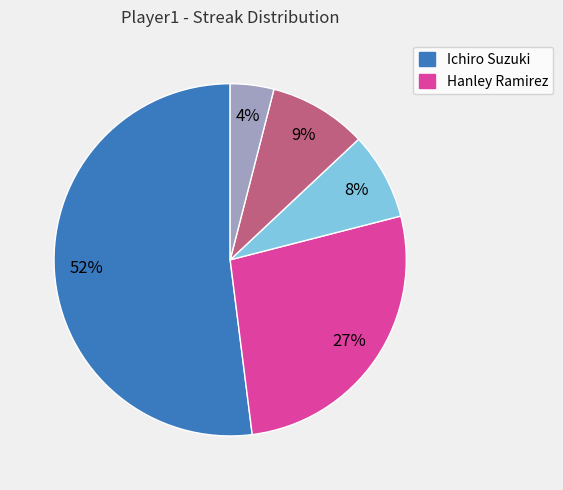

To the nearest percent, what is the average slice percentage?

20%